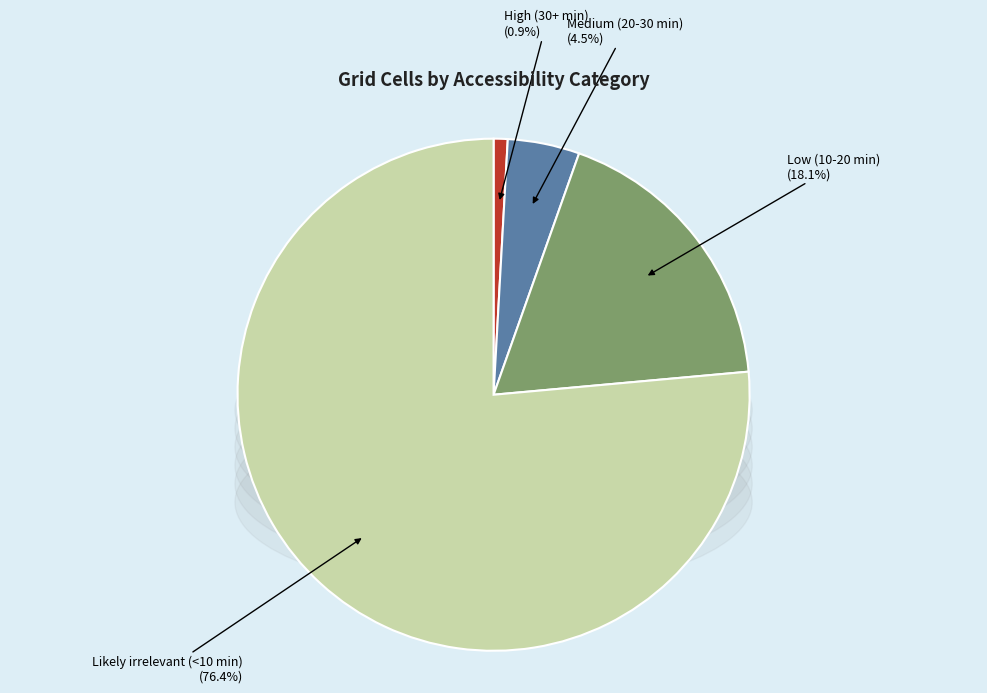

True or false: Likely irrelevant (<10 min) accounts for 76% of the total.

True